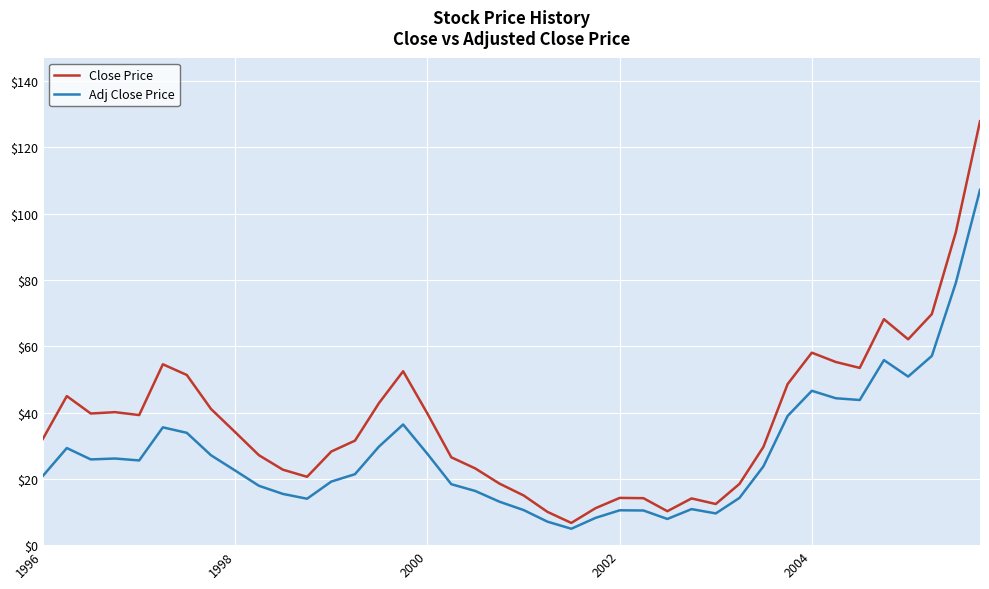

What is the difference between the maximum and minimum values in the Adj Close Price series?

102.3